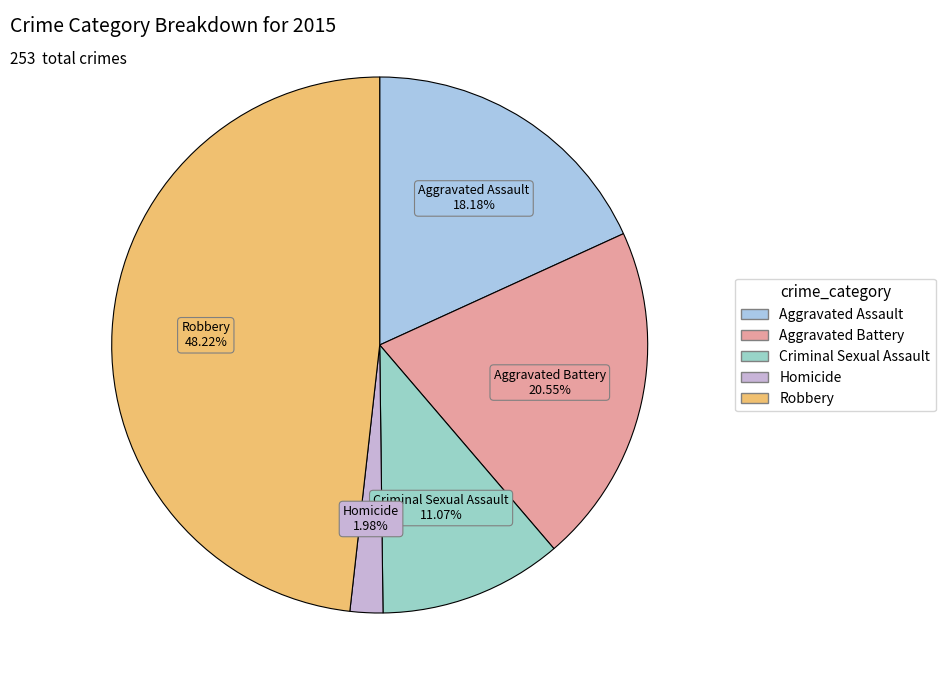

Does Aggravated Assault represent more than half of the total?

No